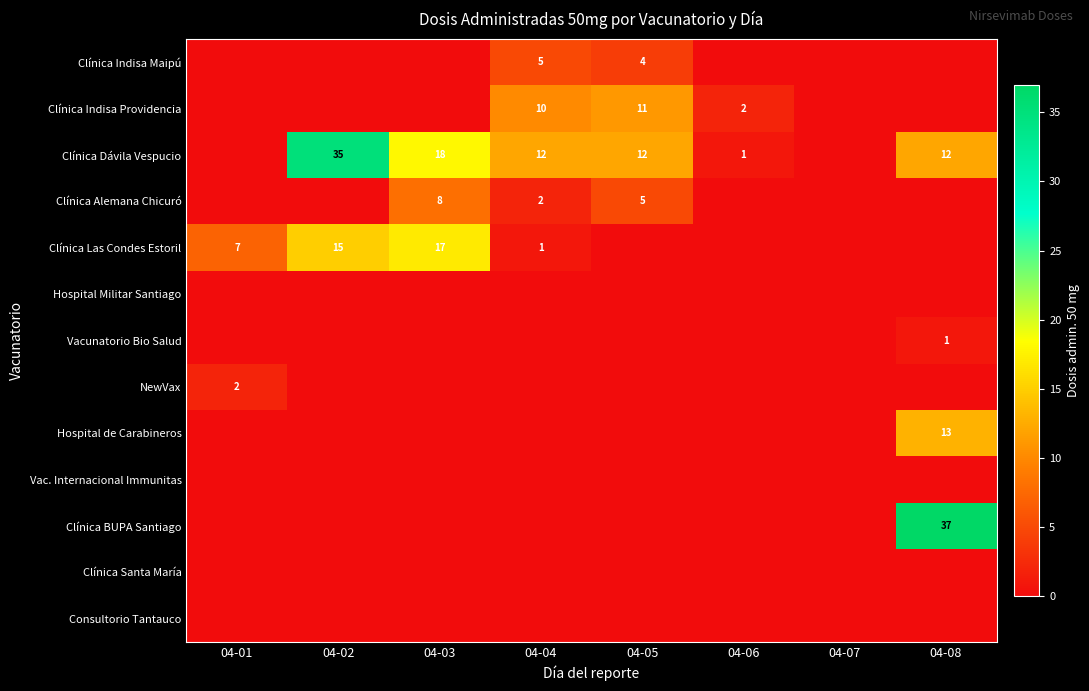

Is it true that Clínica Dávila Vespucio equals 12 at 04-05?

True